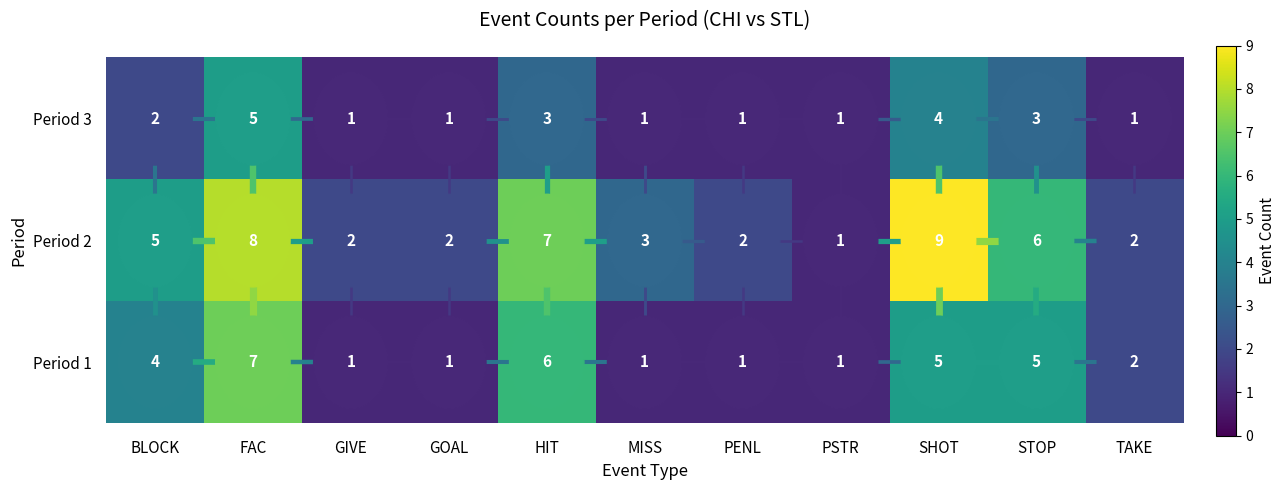

At which category is the sum across all series the highest?

FAC